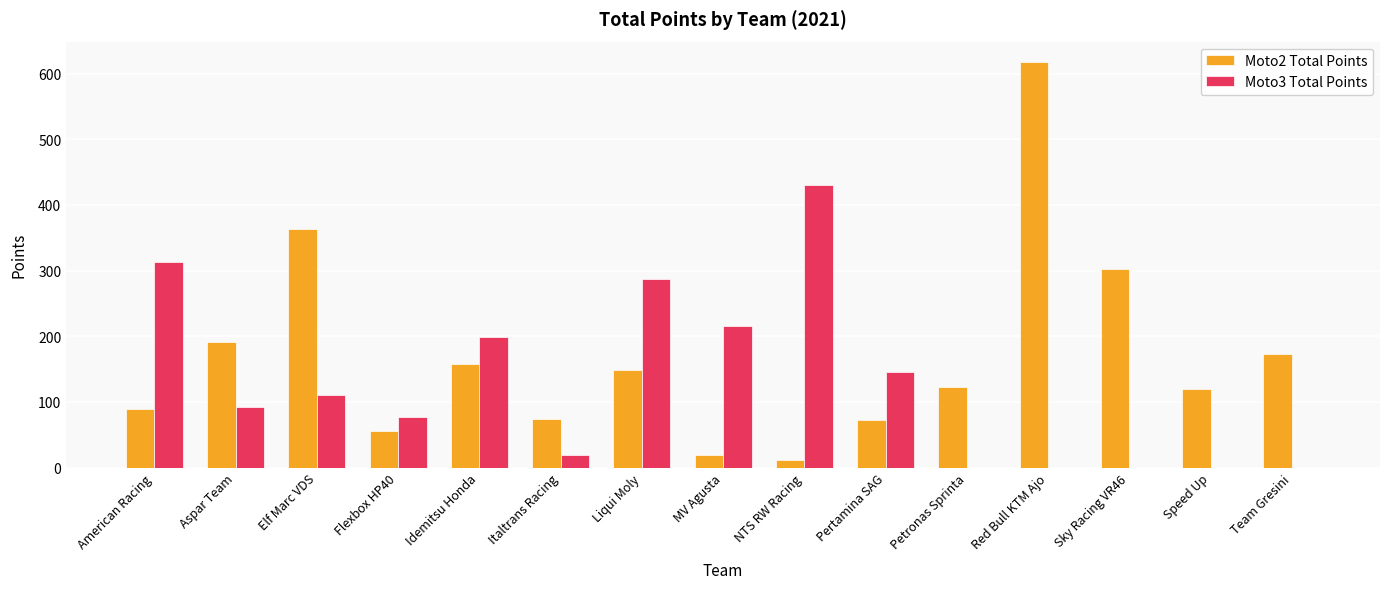

At which label does Moto2 Total Points first exceed 123?

Aspar Team